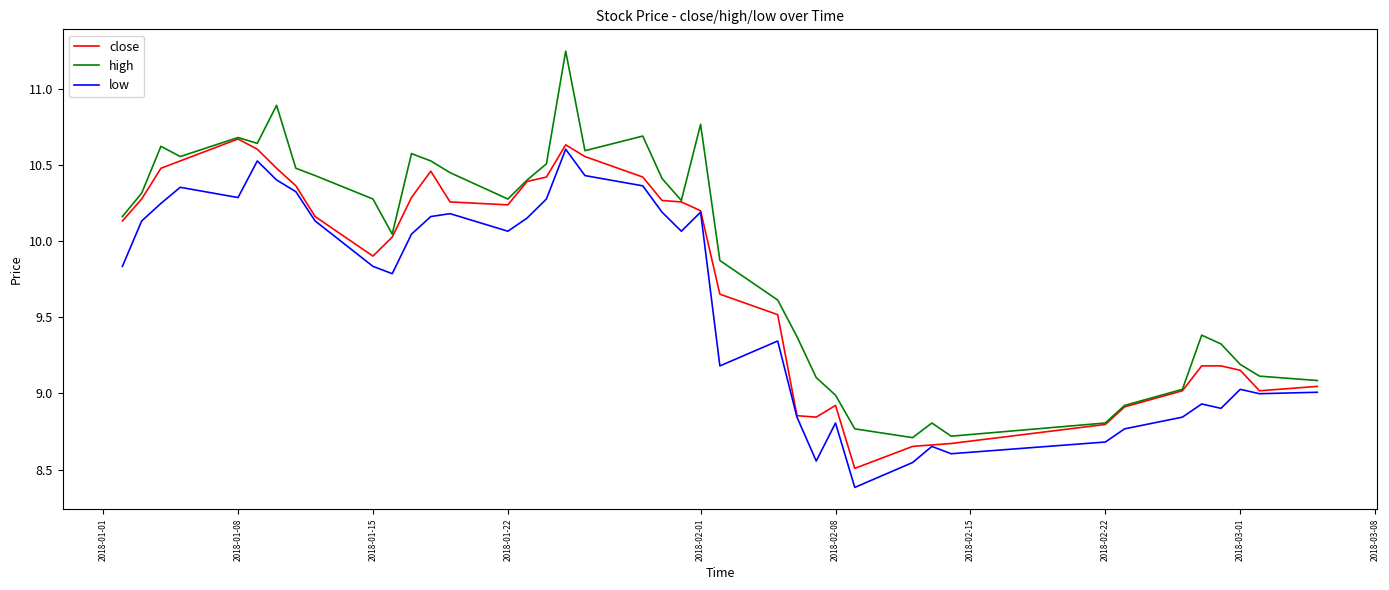

True or false: low and high cross at least once.

False